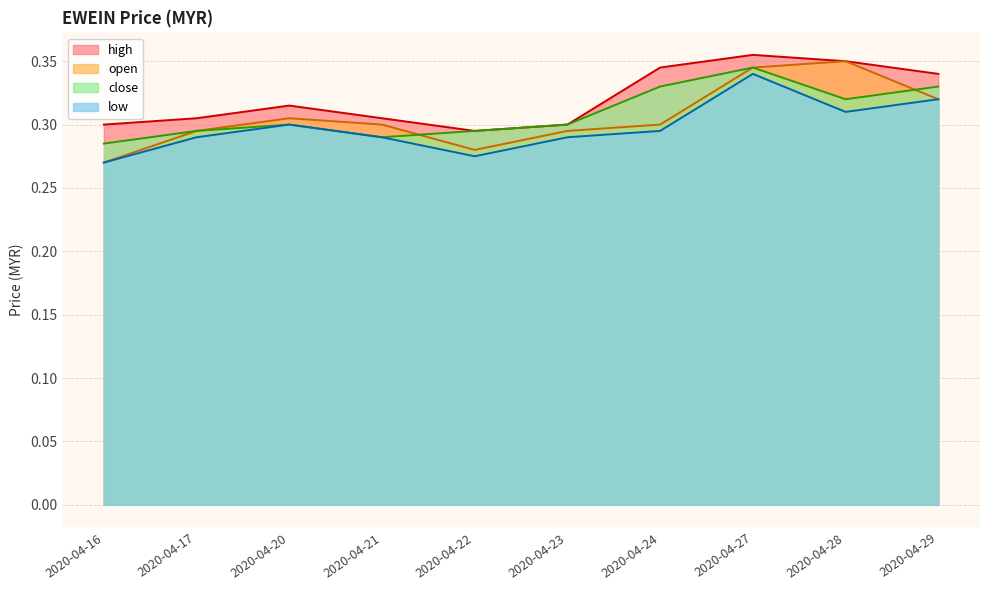

The high series shows 0.6 at 2020-04-27. True or false?

False